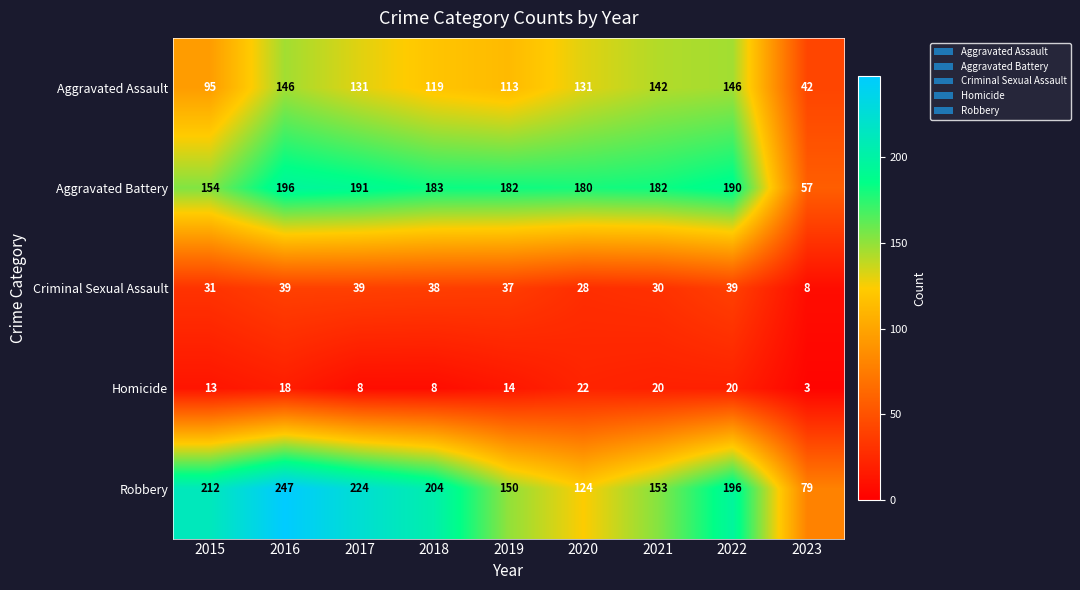

True or false: Aggravated Assault has a value of 89 at 2016.

False